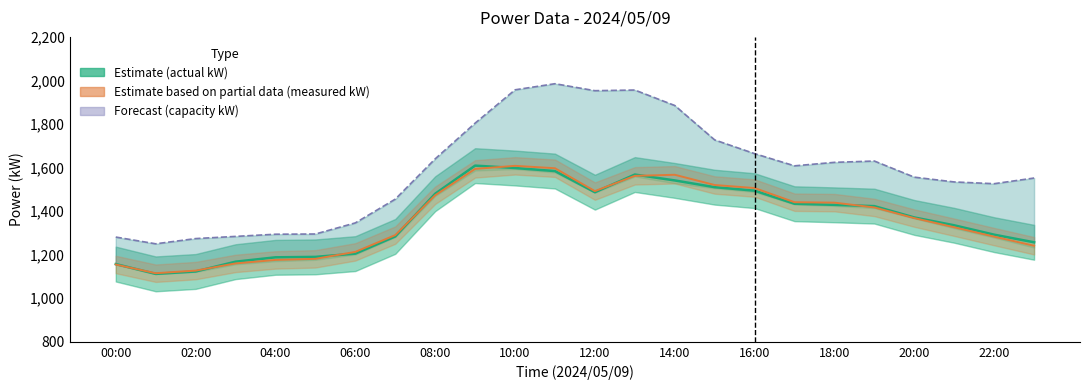

What is the difference between the highest and lowest values at 00:00?

126